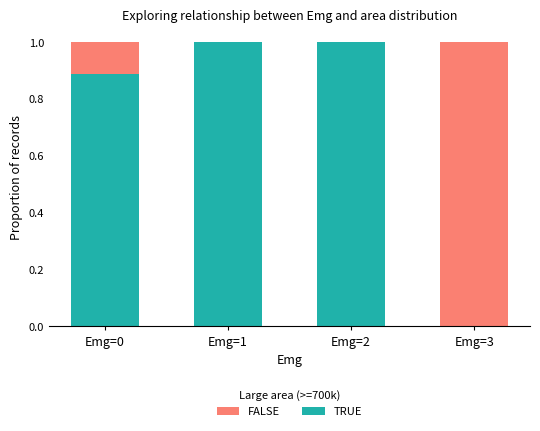

What is the highest value of the TRUE series?

1.0